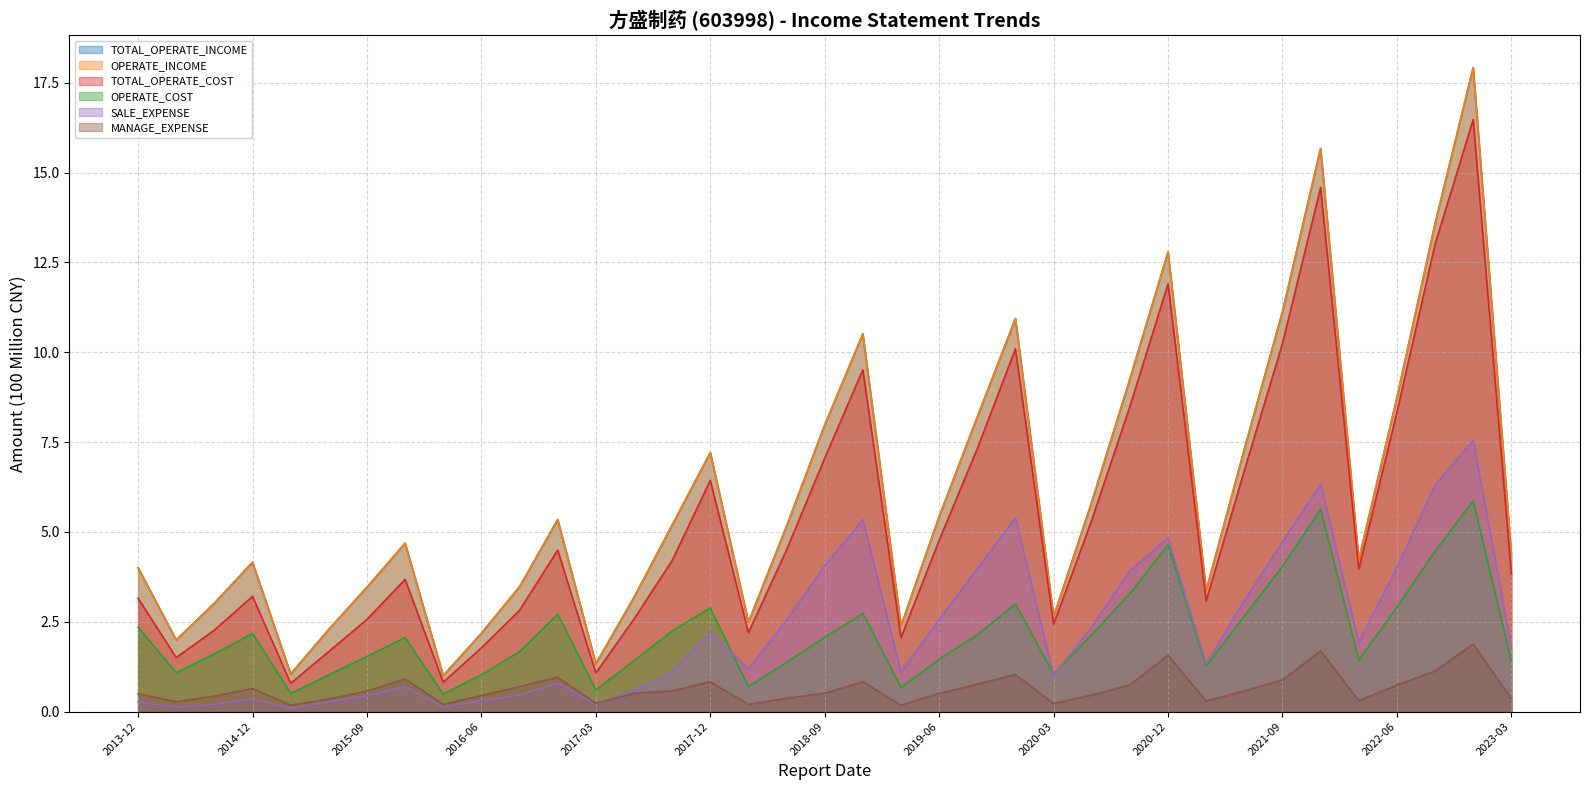

What is the label of the 23rd point from the left?

2019-09